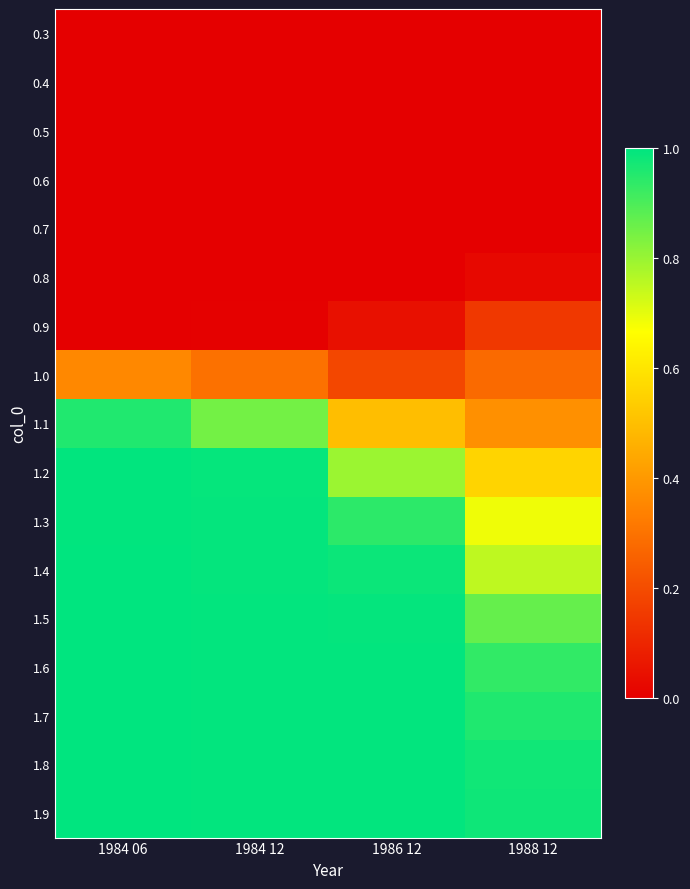

Reading right to left, transcribe all the data shown in this chart.

0.3: 1988 12=0.0	1986 12=0.0	1984 12=0.0	1984 06=0.0
0.4: 1988 12=0.0	1986 12=0.0	1984 12=0.0	1984 06=0.0
0.5: 1988 12=0.0	1986 12=0.0	1984 12=0.0	1984 06=0.0
0.6: 1988 12=0.0	1986 12=0.0	1984 12=0.0	1984 06=0.0
0.7: 1988 12=0.0	1986 12=0.0	1984 12=0.0	1984 06=0.0
0.8: 1988 12=0.0	1986 12=0.0	1984 12=0.0	1984 06=0.0
0.9: 1988 12=0.2	1986 12=0.0	1984 12=0.0	1984 06=0.0
1.0: 1988 12=0.3	1986 12=0.2	1984 12=0.3	1984 06=0.4
1.1: 1988 12=0.4	1986 12=0.5	1984 12=0.8	1984 06=1.0
1.2: 1988 12=0.6	1986 12=0.8	1984 12=1.0	1984 06=1.0
1.3: 1988 12=0.7	1986 12=0.9	1984 12=1.0	1984 06=1.0
1.4: 1988 12=0.8	1986 12=1.0	1984 12=1.0	1984 06=1.0
1.5: 1988 12=0.9	1986 12=1.0	1984 12=1.0	1984 06=1.0
1.6: 1988 12=0.9	1986 12=1.0	1984 12=1.0	1984 06=1.0
1.7: 1988 12=1.0	1986 12=1.0	1984 12=1.0	1984 06=1.0
1.8: 1988 12=1.0	1986 12=1.0	1984 12=1.0	1984 06=1.0
1.9: 1988 12=1.0	1986 12=1.0	1984 12=1.0	1984 06=1.0